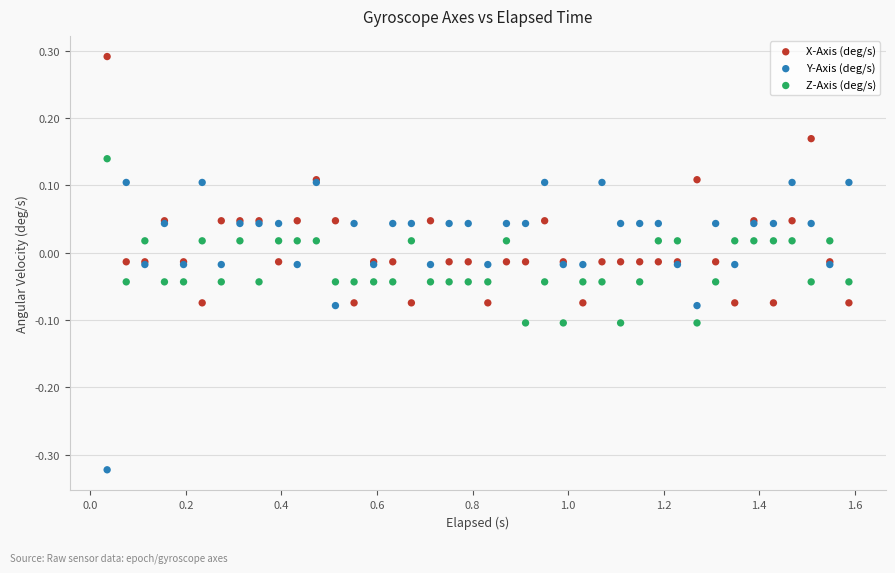

Which series reaches the maximum Y coordinate?

X-Axis (deg/s)